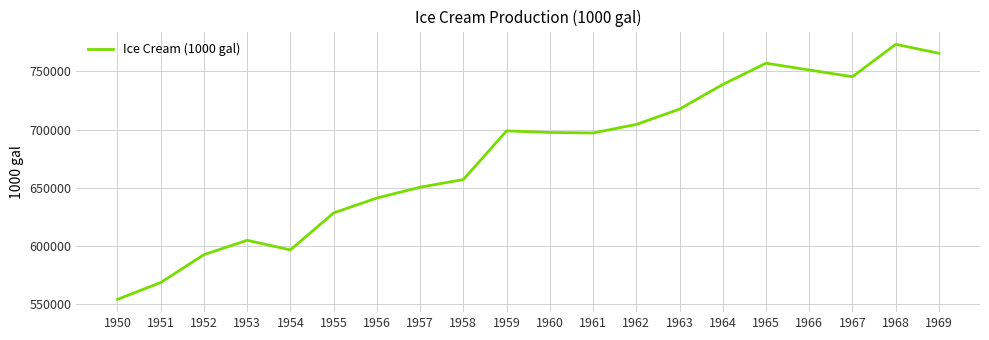

The chart shows a value of 268574 at 1951. True or false?

False